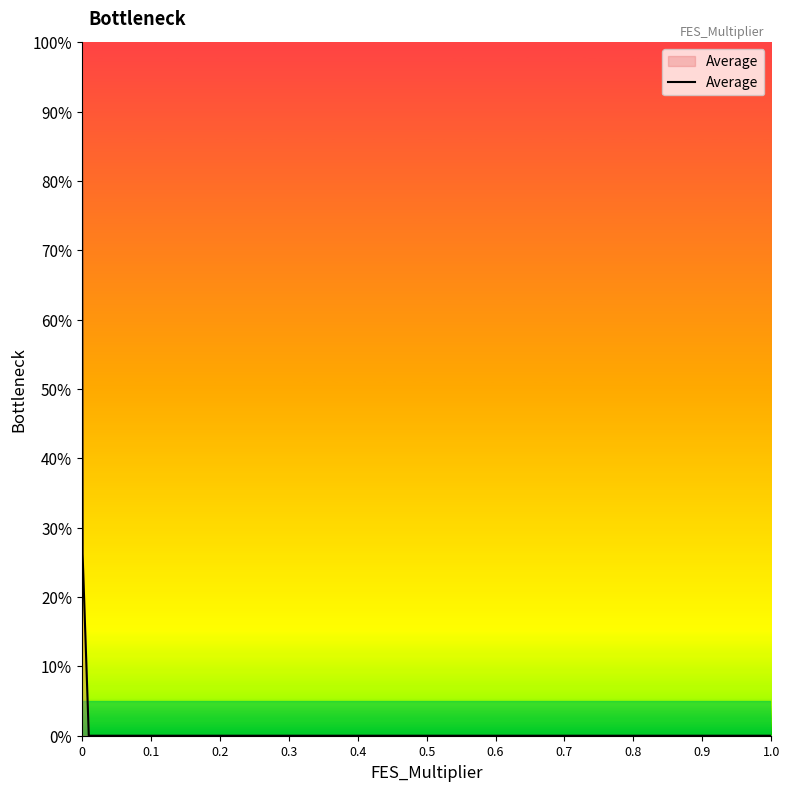

What is the greatest value displayed?

100.0